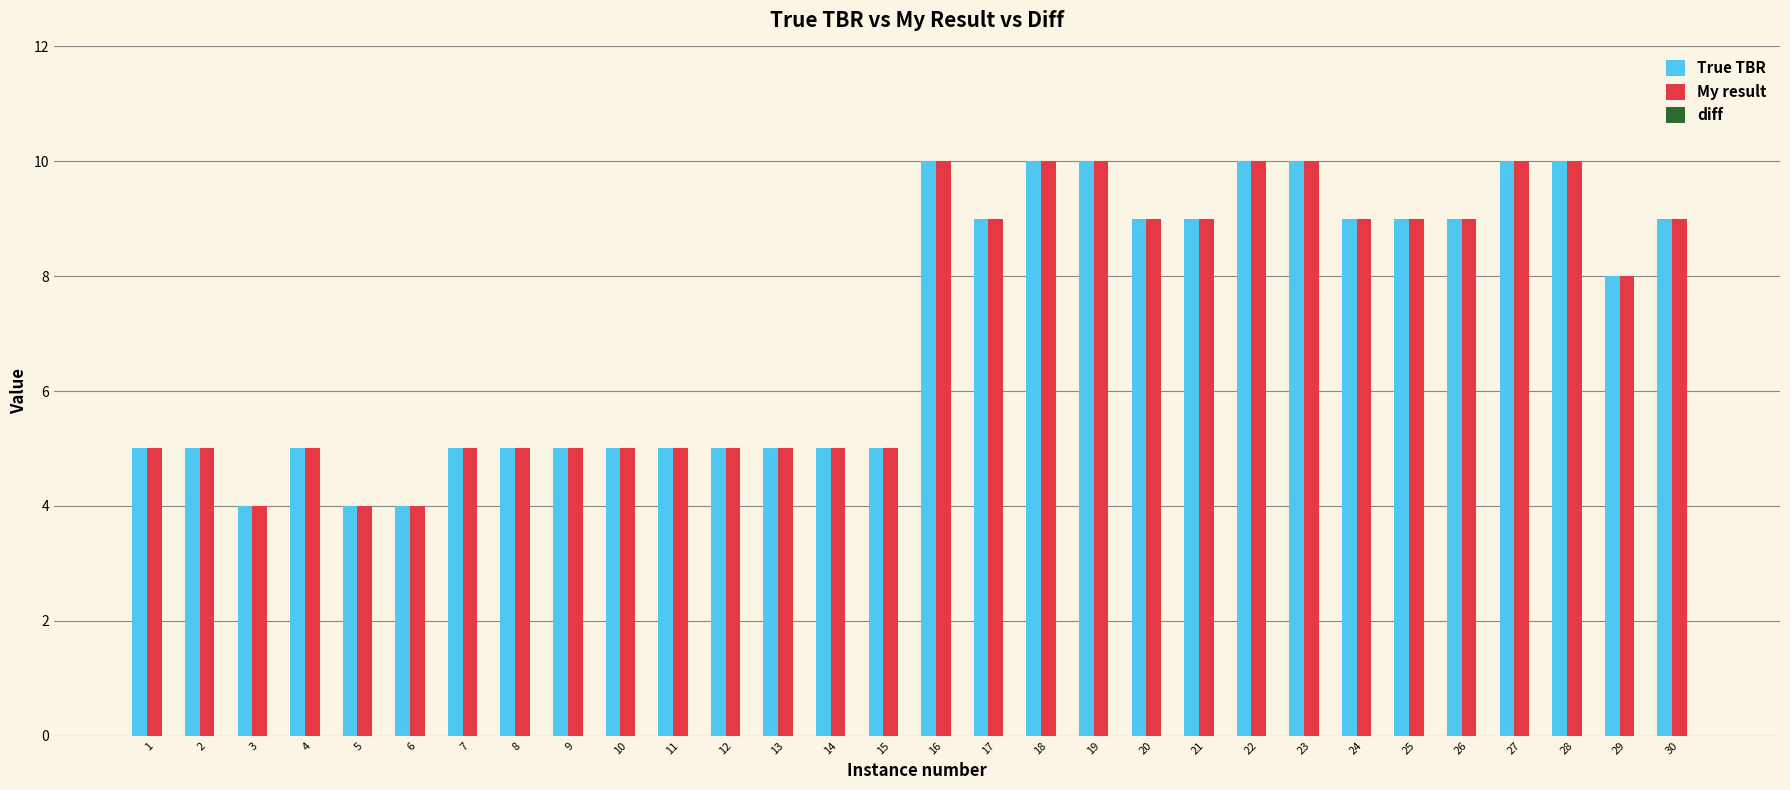

What is the sum of the My result values at 2 and 6?

9